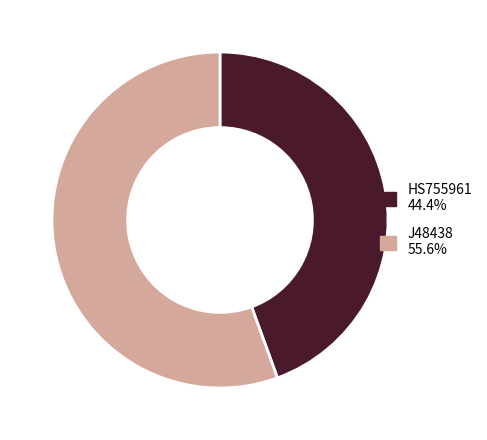

Rank the categories by value from lowest to highest.

HS755961, J48438